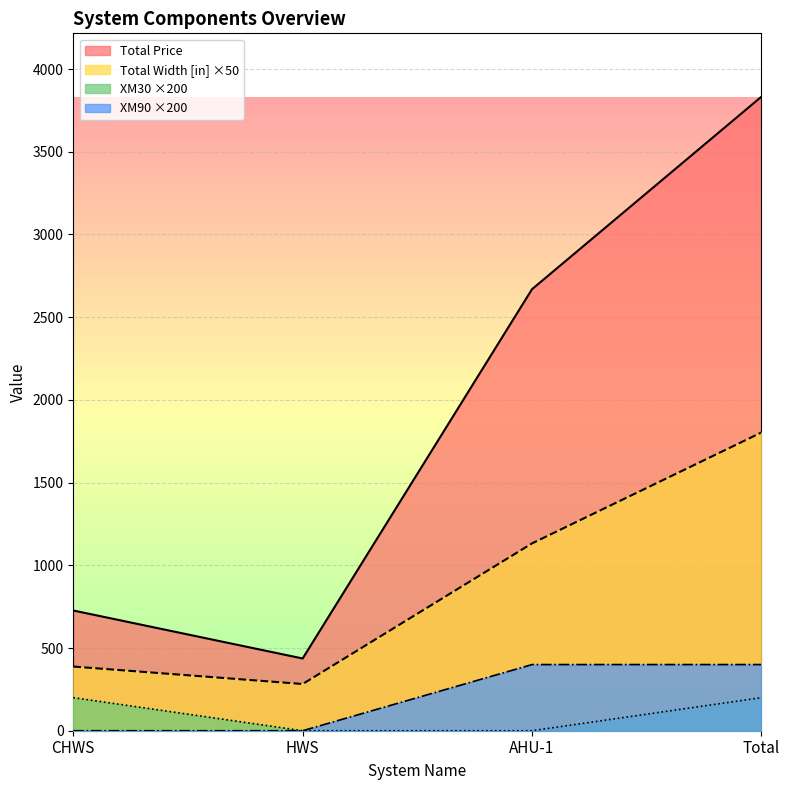

Does the chart display data point markers on the line(s)?

No